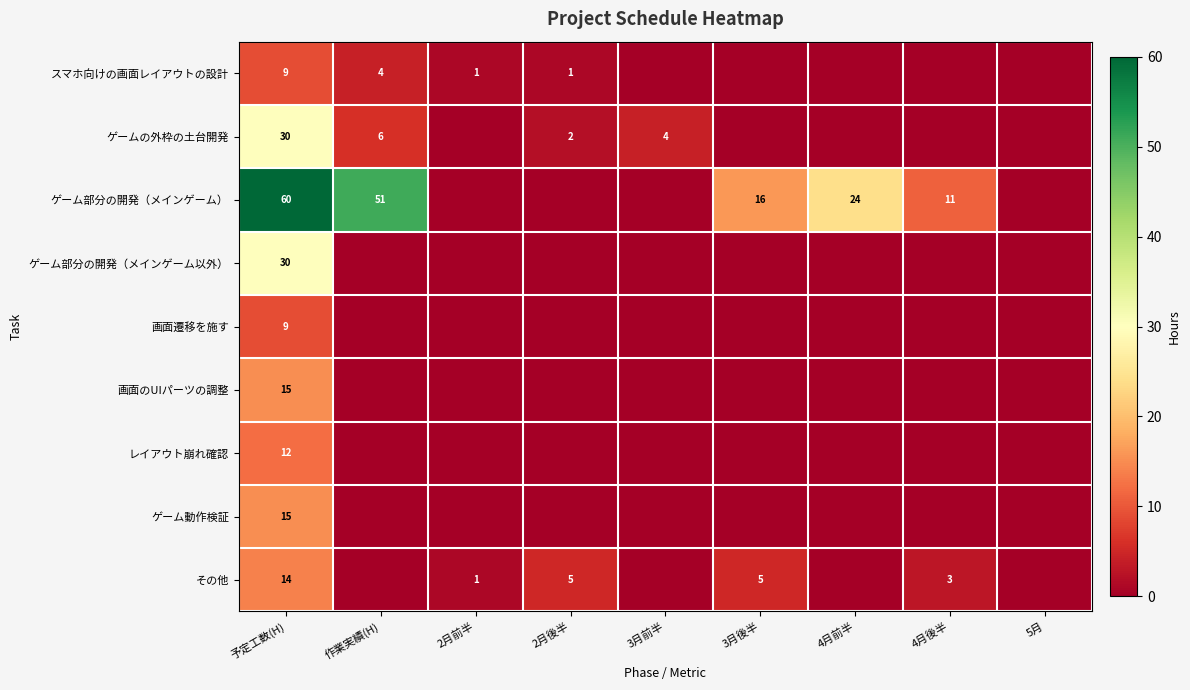

Is it true that ゲーム部分の開発（メインゲーム） equals 37 at 4月前半?

False